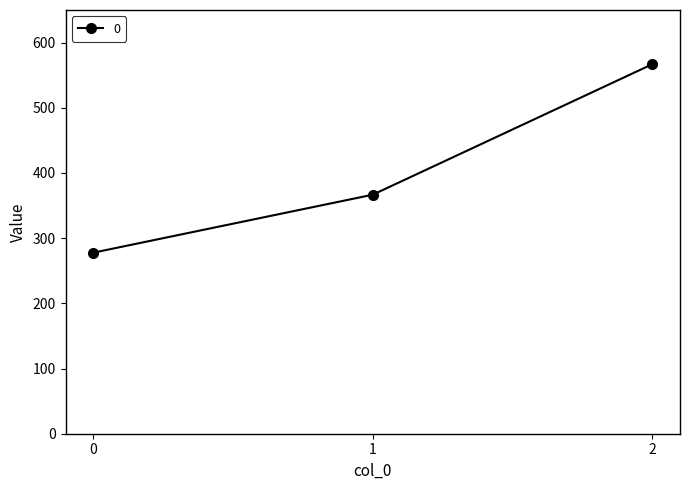

Count the number of categories in the chart.

3